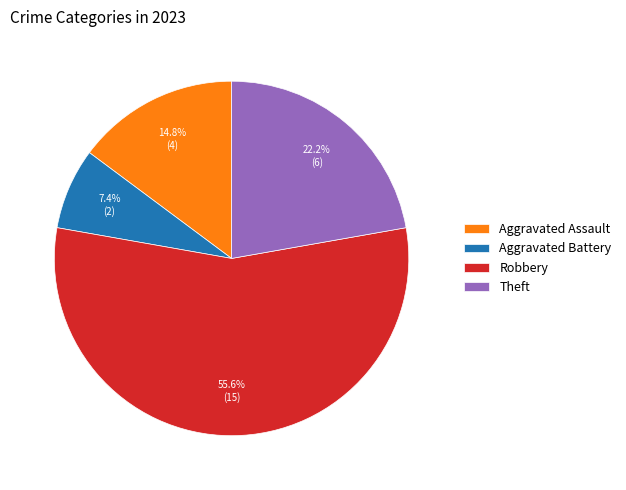

What is the ratio of the value at Aggravated Assault to the value at Theft?

0.7